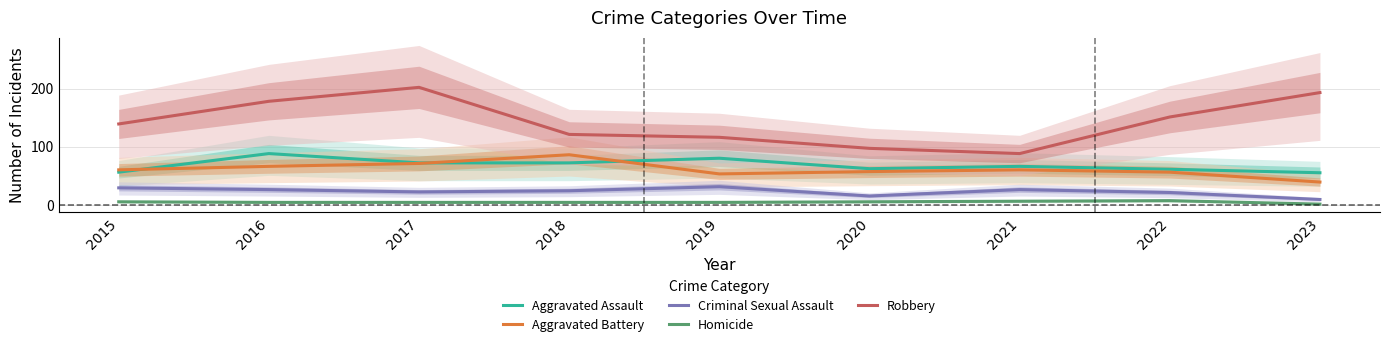

How many lines are shown in the chart?

5